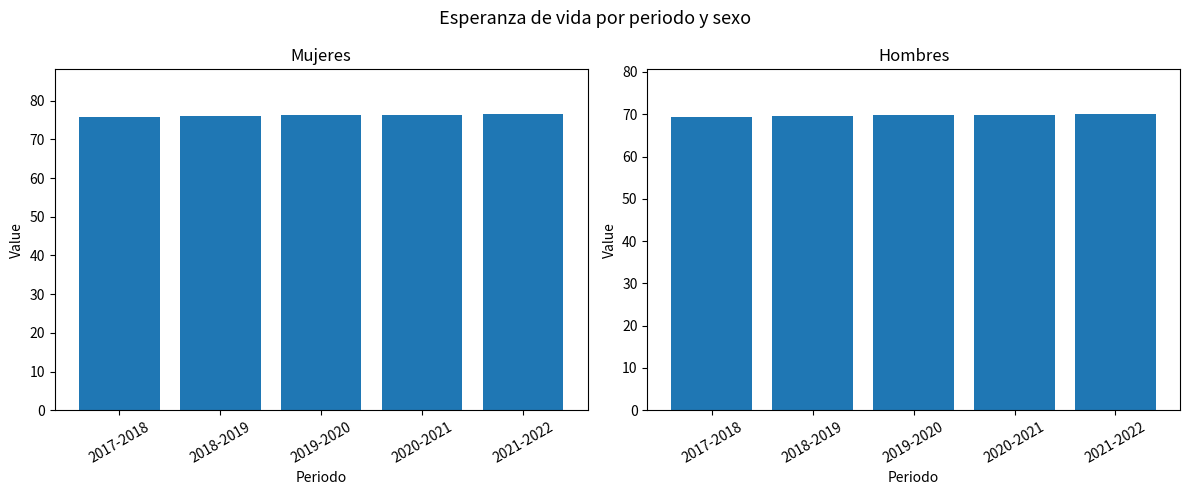

How many Mujeres values are between 76 and 77?

4